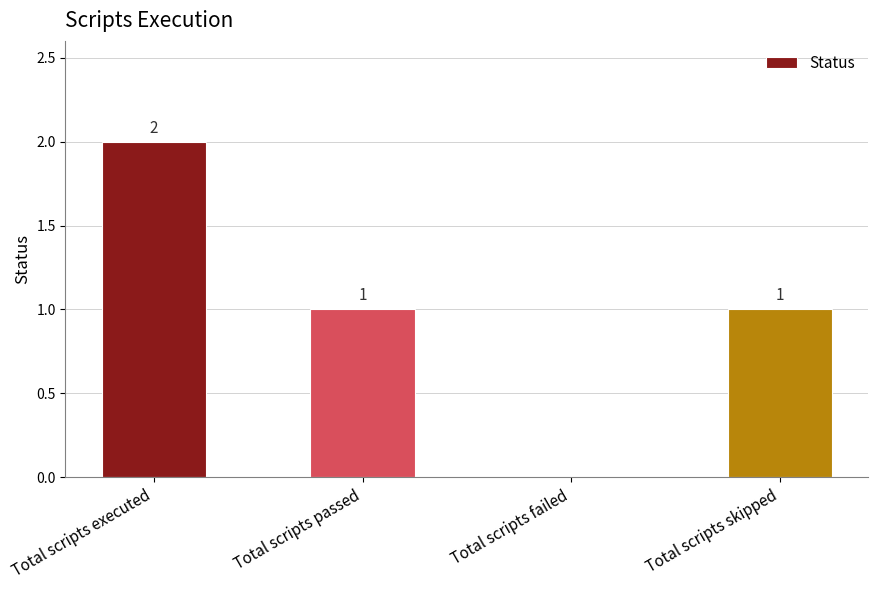

Reading left to right, list all the values displayed in this chart.

2	1	0	1